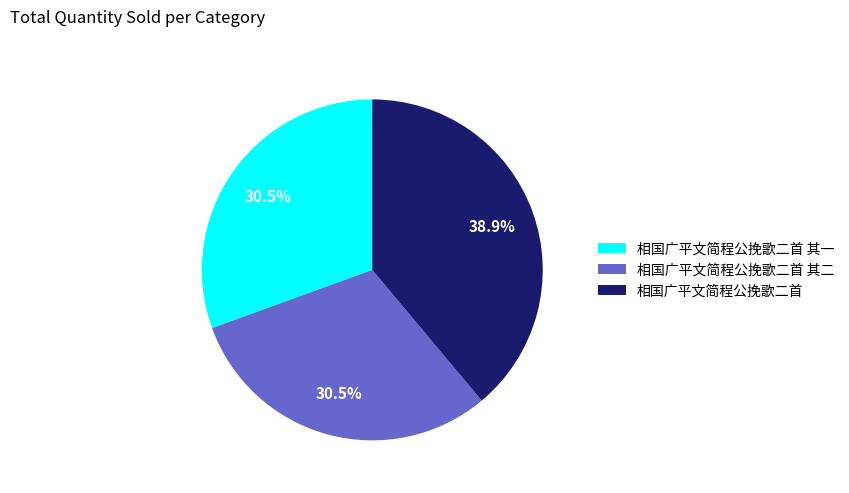

Which has a higher value, 相国广平文简程公挽歌二首 or 相国广平文简程公挽歌二首 其一?

相国广平文简程公挽歌二首